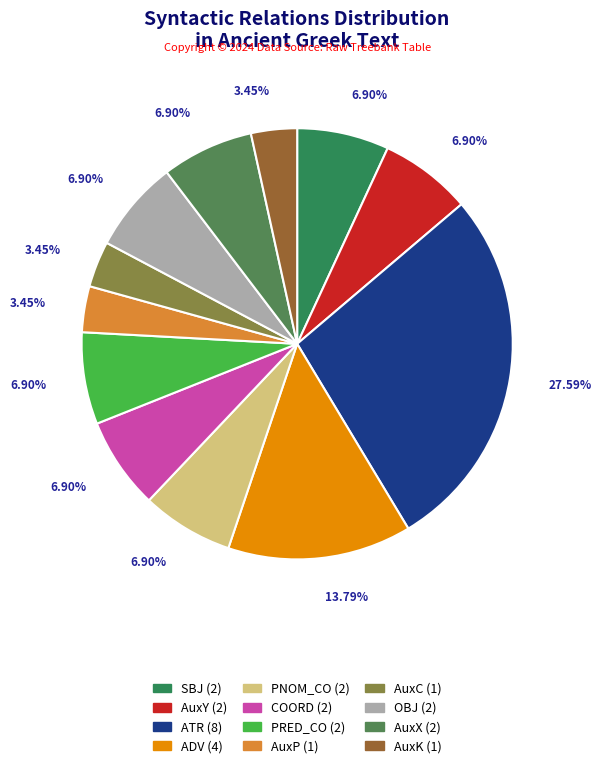

Rank the categories by value from highest to lowest.

ATR, ADV, SBJ, AuxY, PNOM_CO, COORD, PRED_CO, OBJ, AuxX, AuxP, AuxC, AuxK